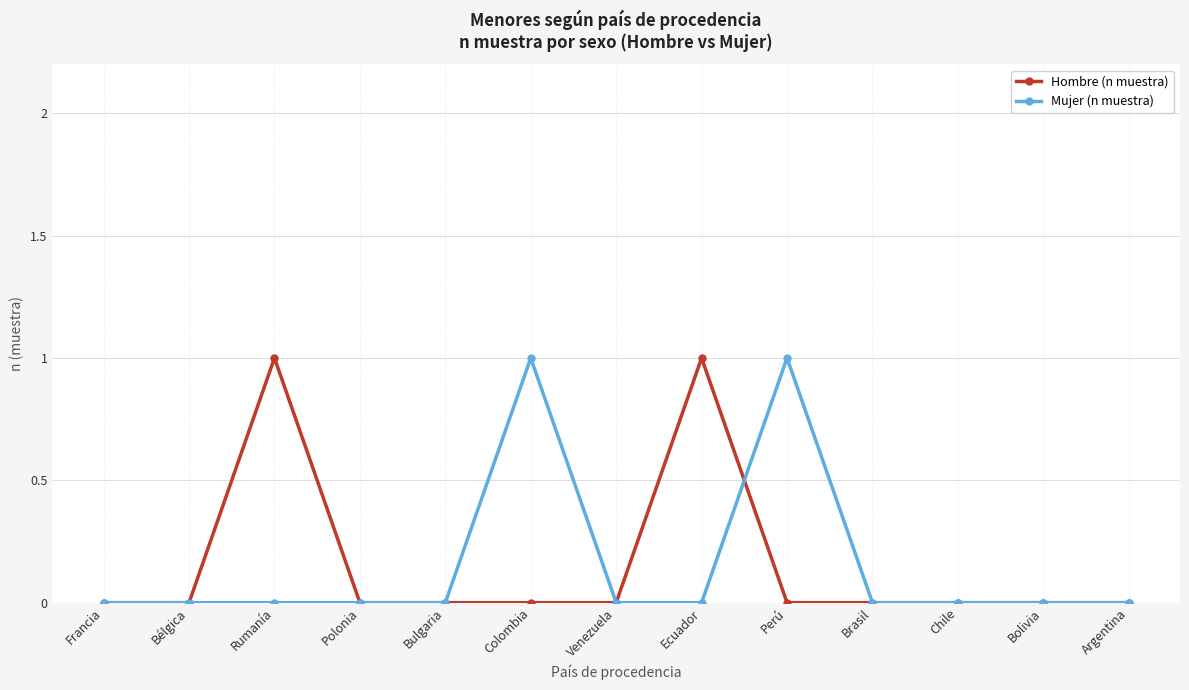

True or false: Mujer (n muestra) has more than 1 interior local peaks.

True